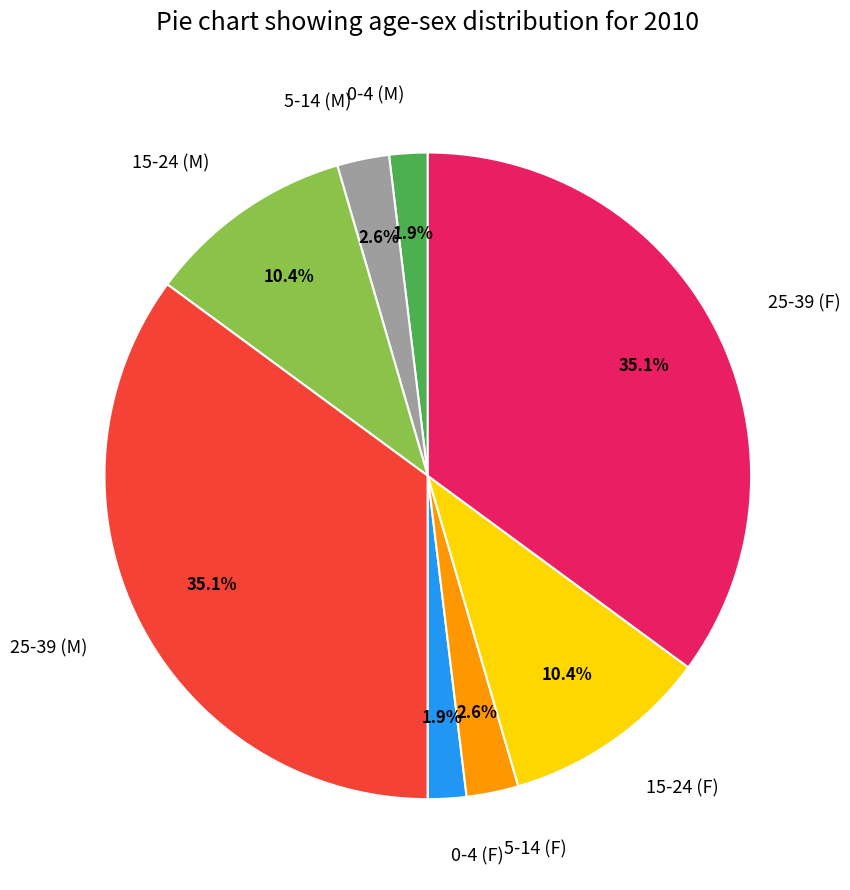

What percentage is the 5-14 (F) slice, to the nearest percent?

3%